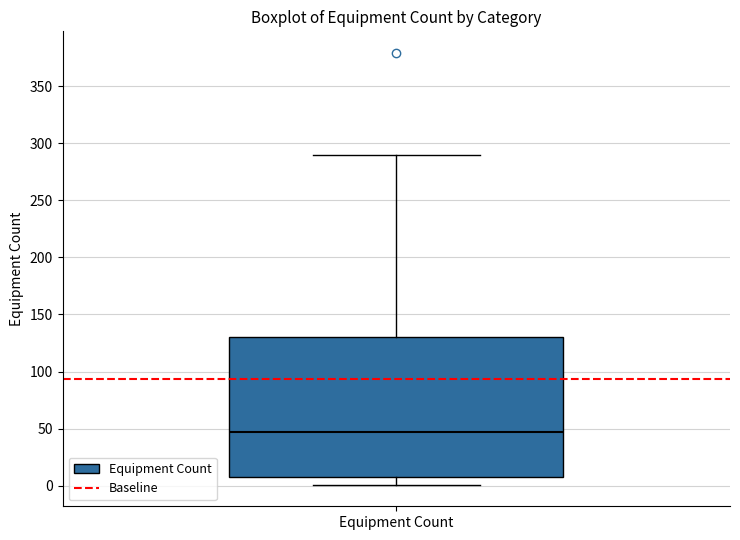

Transcribe this box plot: give where the median line is, the range the box spans, and where the two whiskers end, as read against the y-axis. The values are not printed on the chart, so give them approximately, as read against the axis.

median 45, box 10 to 130, whiskers 0 to 290